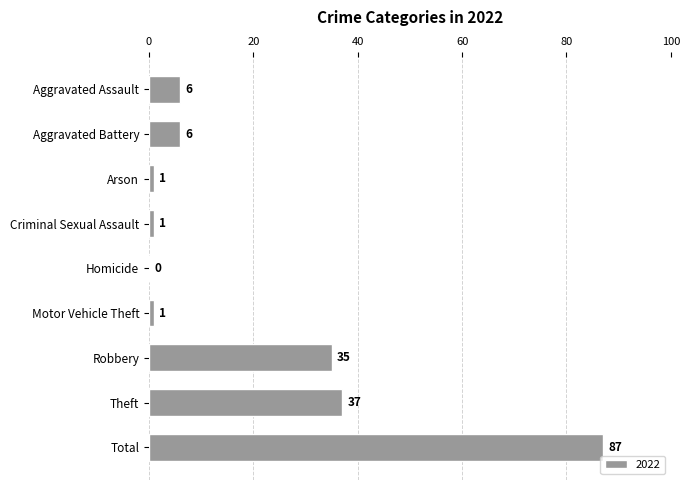

The value at Homicide is 51. True or false?

False